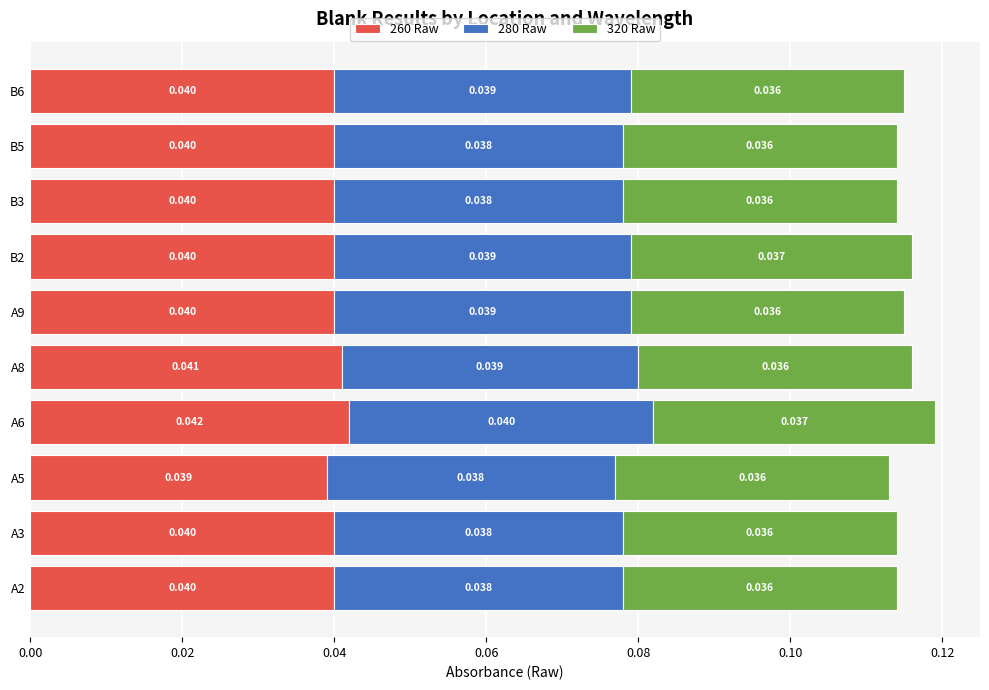

What are all the series names shown in the legend?

260 Raw, 280 Raw, 320 Raw